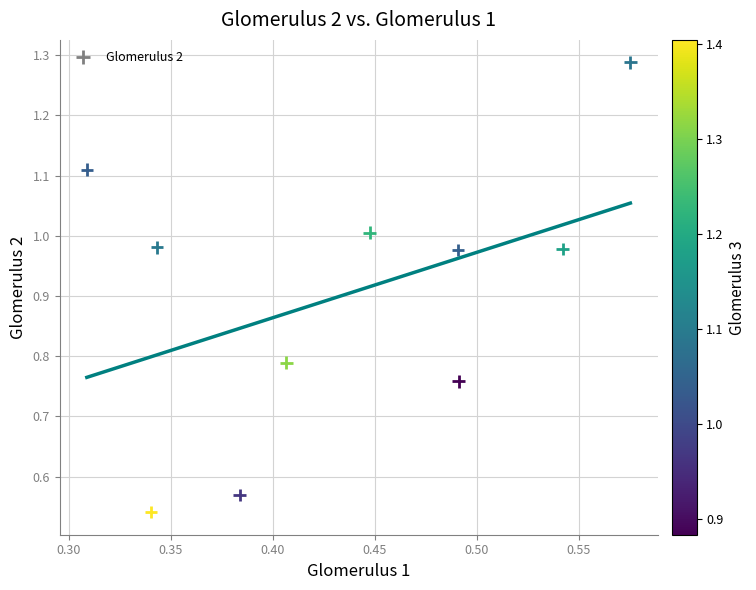

What is the range of Y values (max minus min)?

0.7